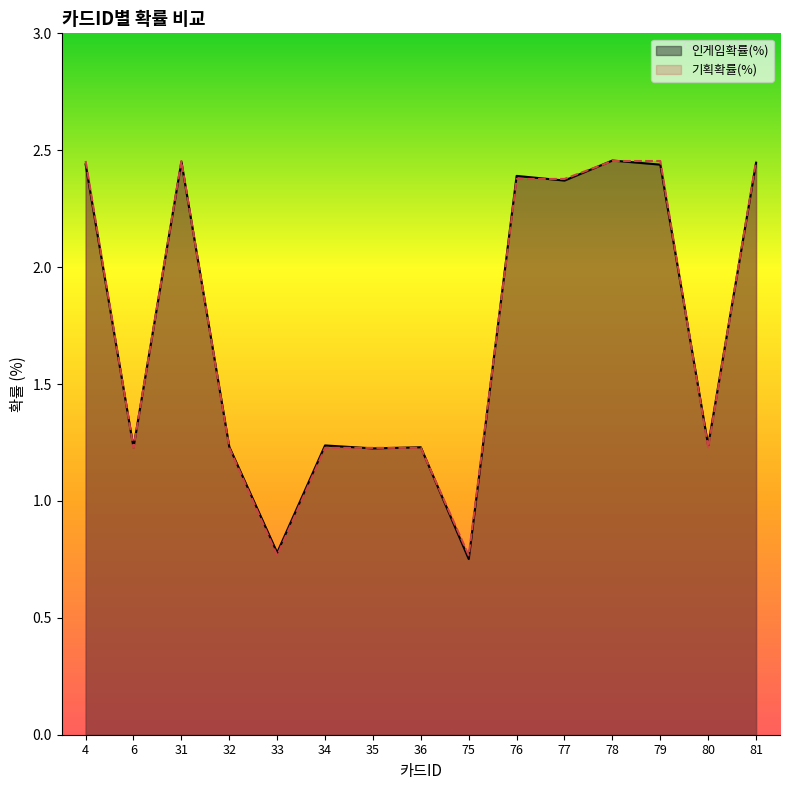

Reading right to left, what are all the values shown in this chart?

인게임확률(%): 81=2.4	80=1.2	79=2.4	78=2.5	77=2.4	76=2.4	75=0.8	36=1.2	35=1.2	34=1.2	33=0.8	32=1.2	31=2.5	6=1.2	4=2.4
기획확률(%): 81=2.5	80=1.2	79=2.5	78=2.5	77=2.4	76=2.4	75=0.8	36=1.2	35=1.2	34=1.2	33=0.8	32=1.2	31=2.5	6=1.2	4=2.5